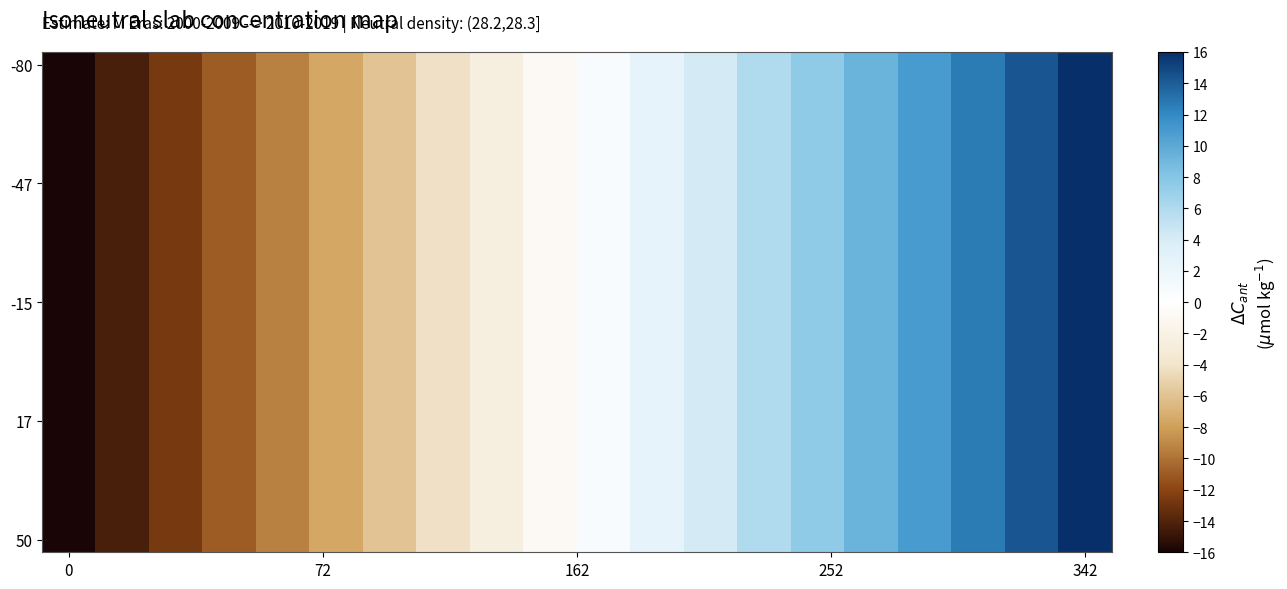

Which series has the largest range (max minus min)?

-80